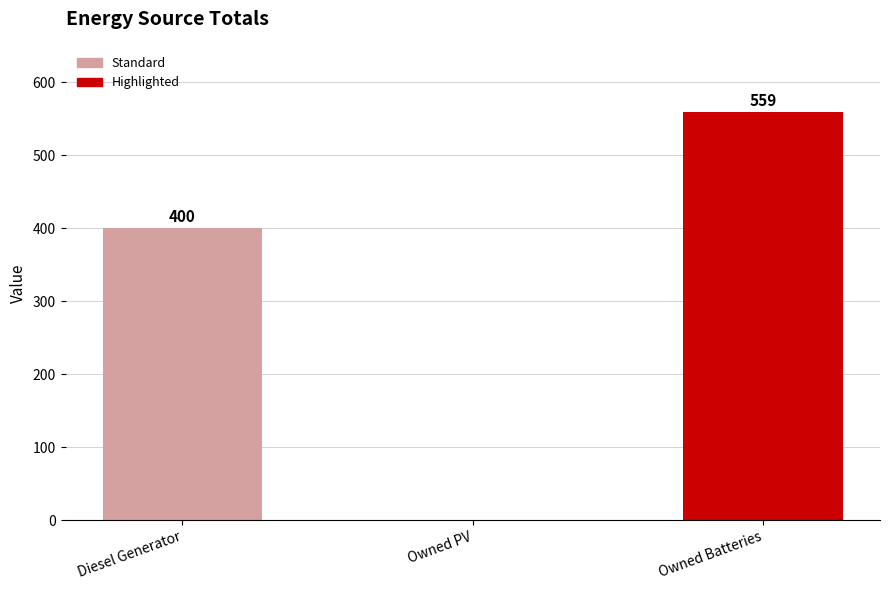

How many data points does each series have?

3